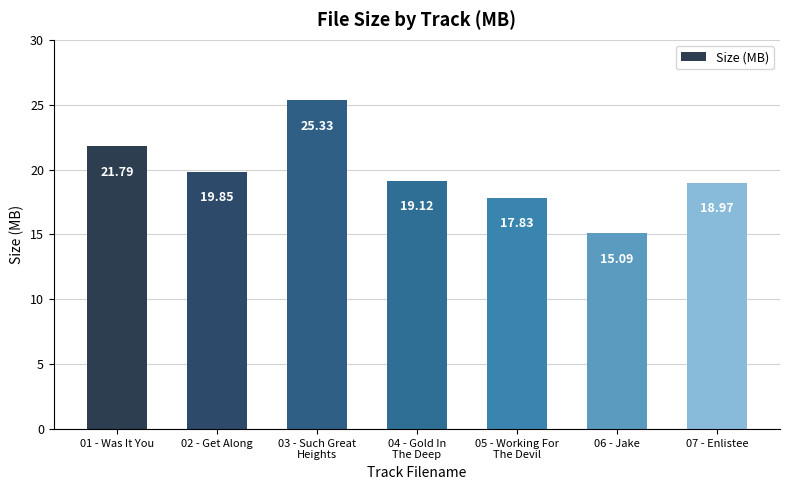

Rank the categories by value from highest to lowest.

03 - Such Great
Heights, 01 - Was It You, 02 - Get Along, 04 - Gold In
The Deep, 07 - Enlistee, 05 - Working For
The Devil, 06 - Jake